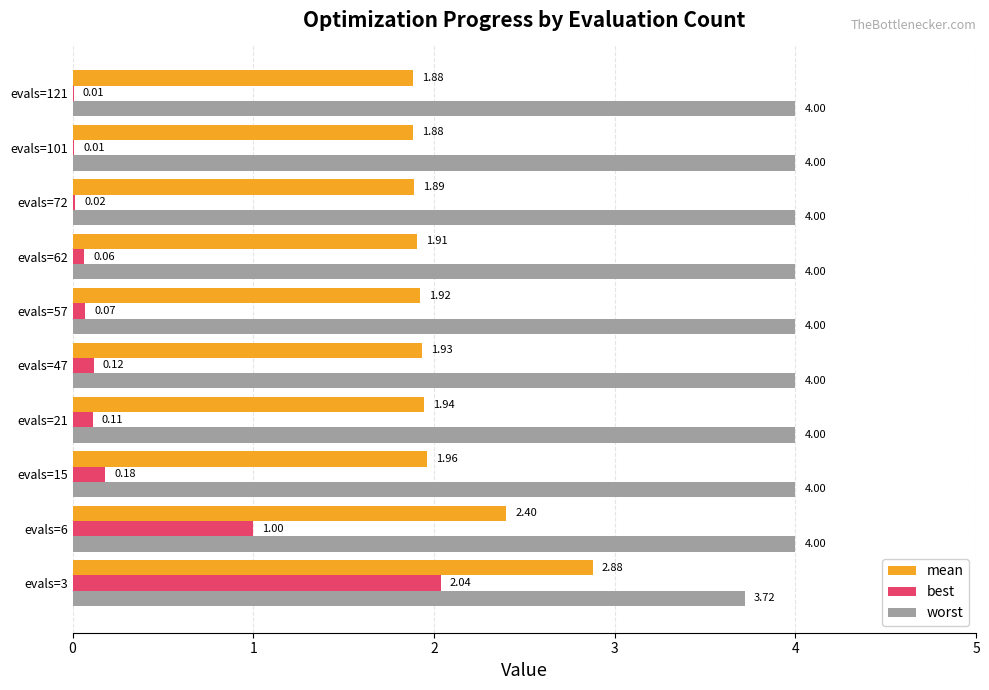

Which series has the largest total across all categories?

worst